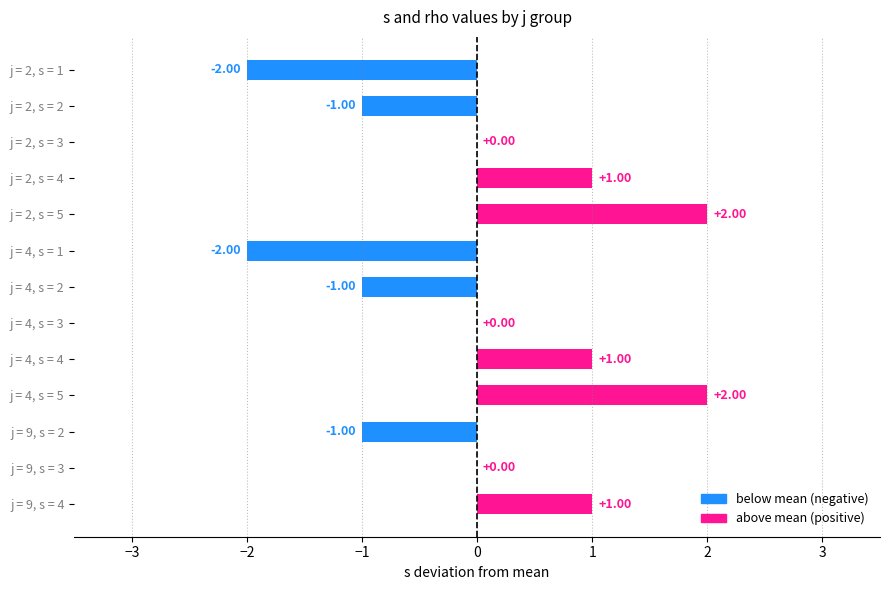

What is the maximum value shown in the chart?

2